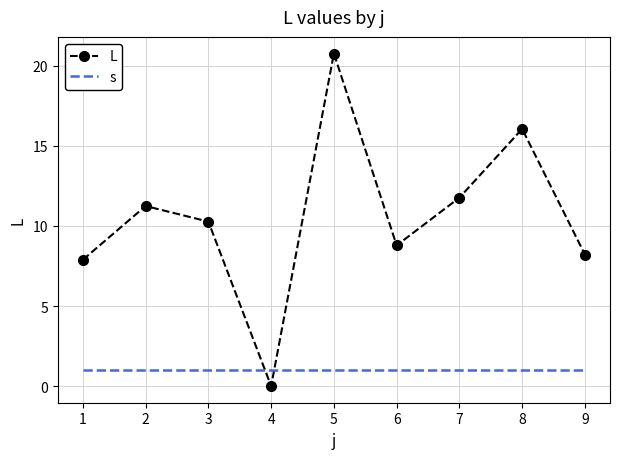

Where do s and L first cross each other?

3 and 4